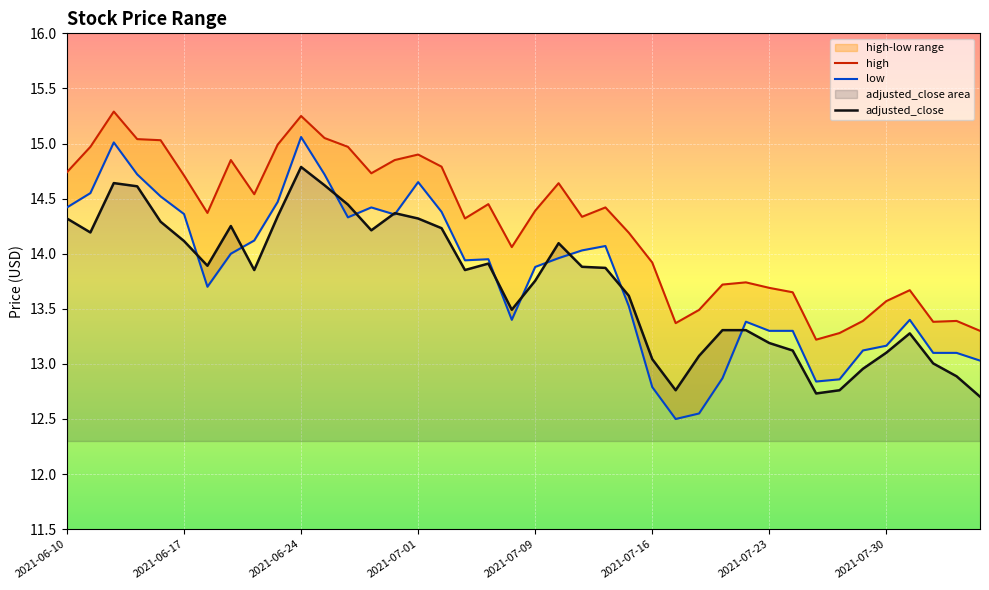

How many lines are shown in the chart?

3